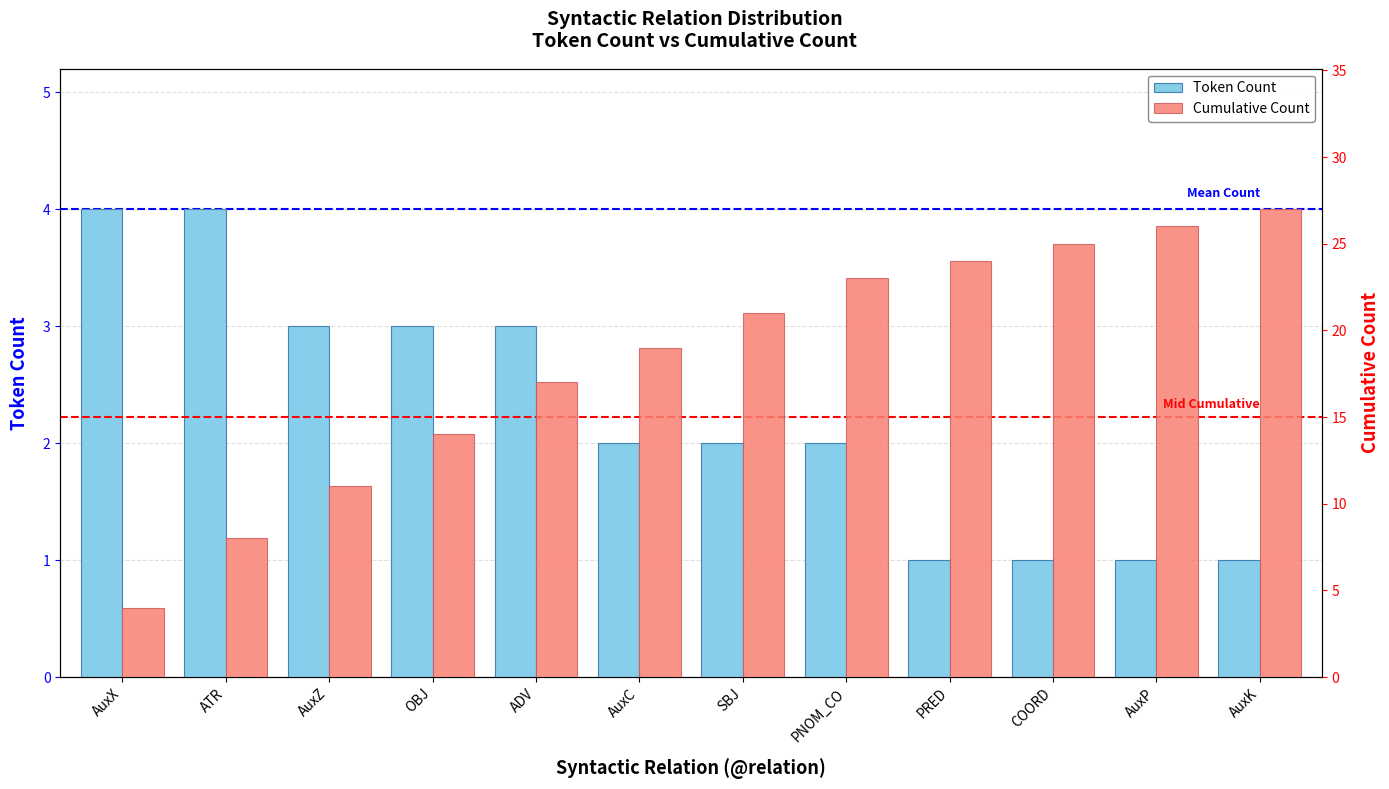

At PRED, list the series in order from largest to smallest.

Cumulative Count, Token Count